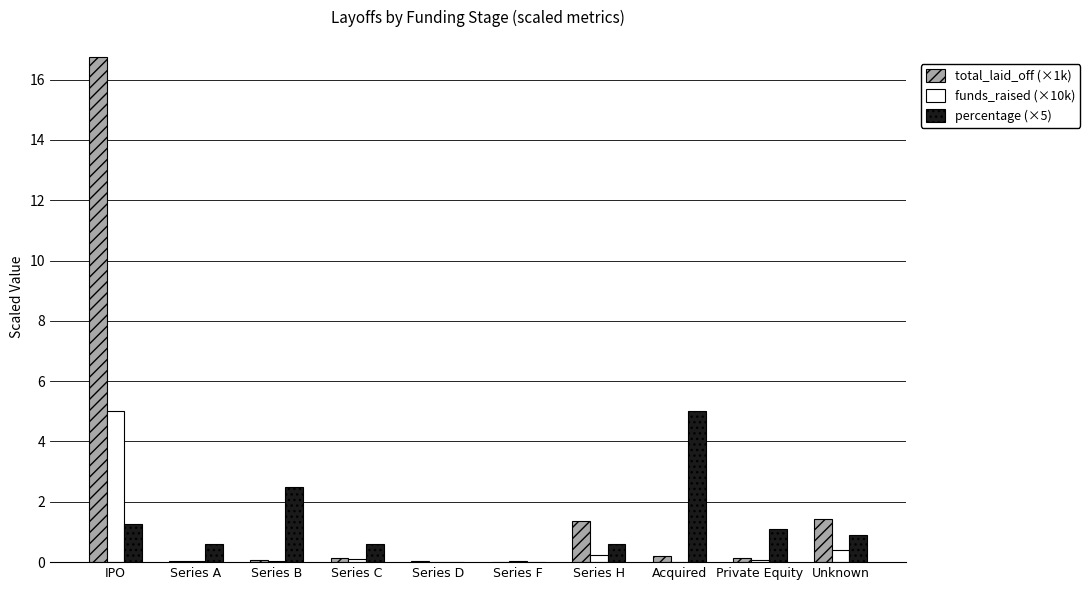

Is it true that percentage (×5) equals 0.3 at Unknown?

False